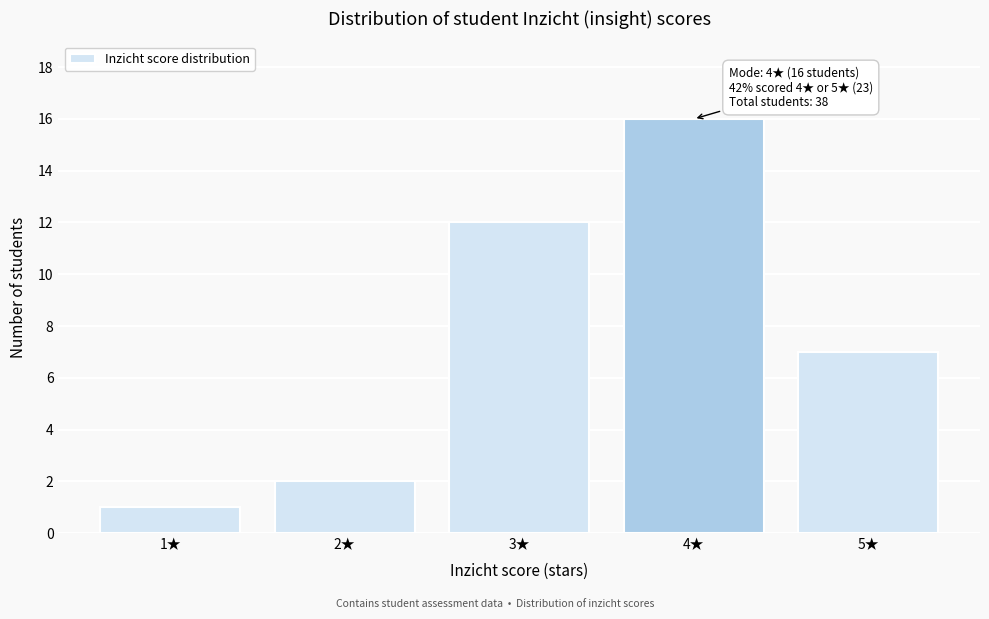

Reading left to right, extract all data points from this chart.

1★=1	2★=2	3★=12	4★=16	5★=7